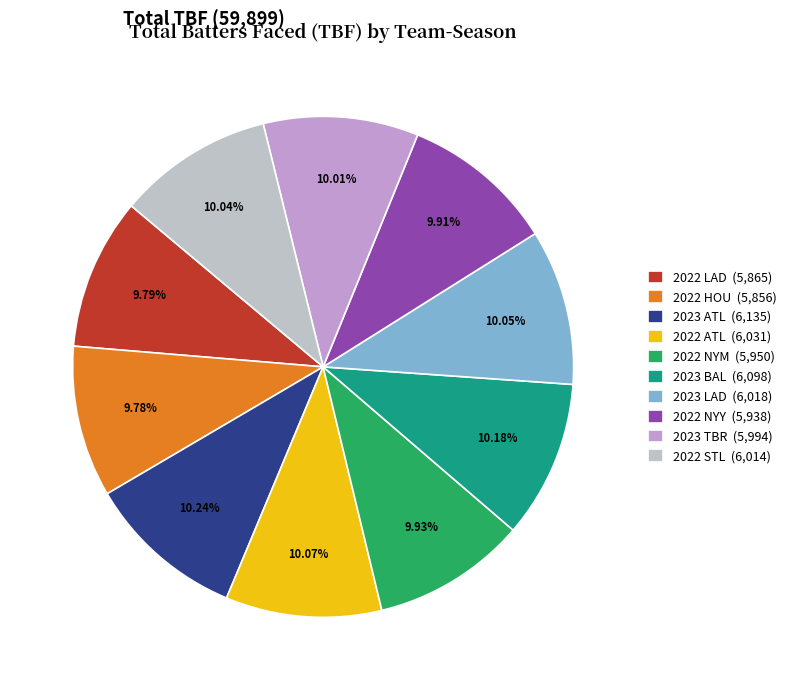

True or false: 2022 HOU accounts for 24% of the total.

False